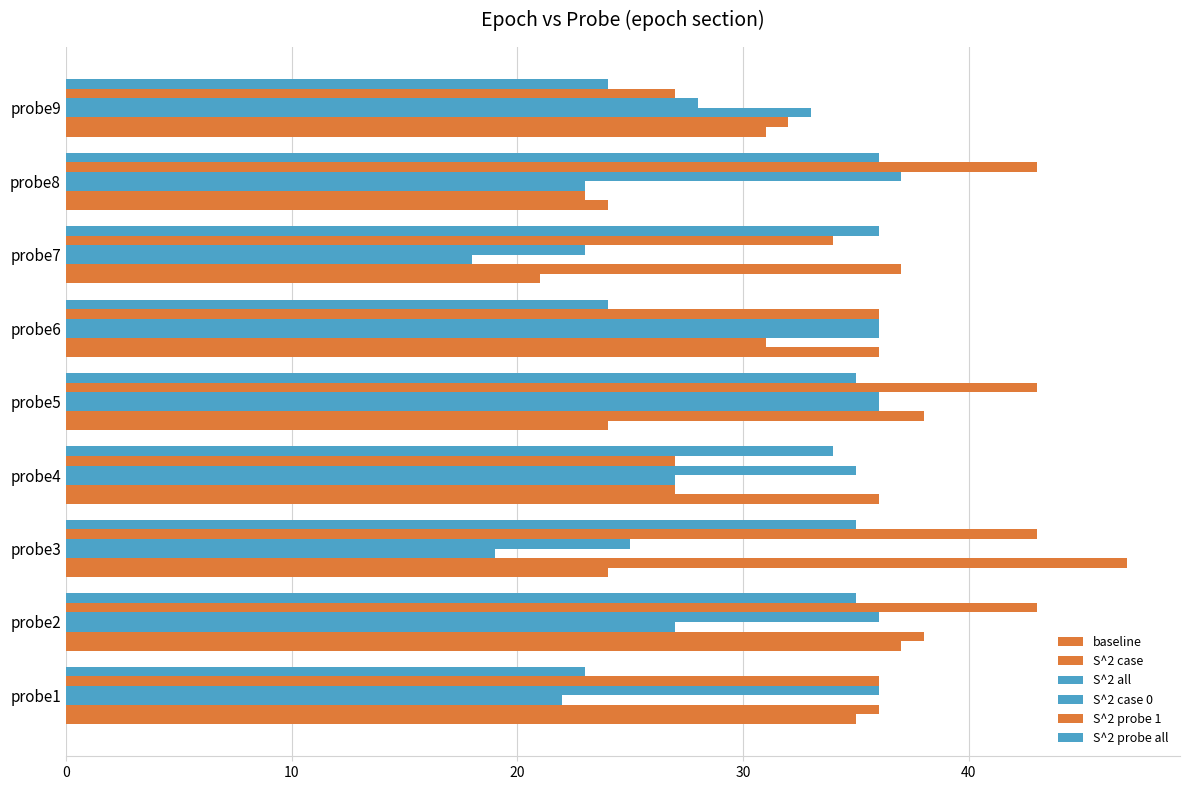

What is the lowest value of the baseline series?

21